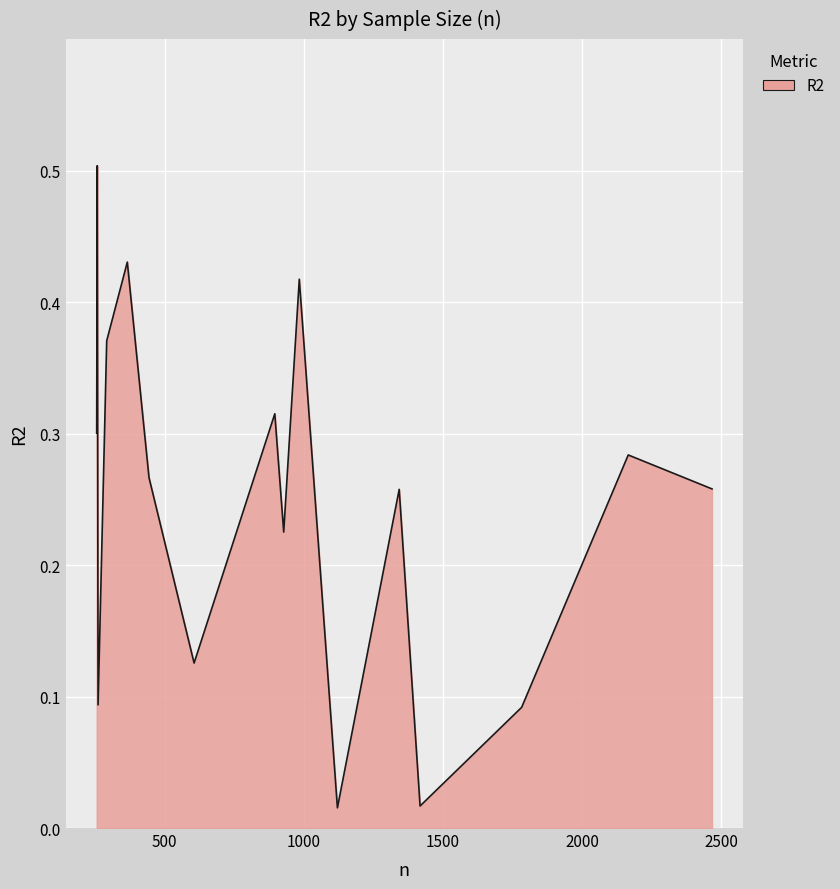

What is the difference between the maximum and minimum values?

0.5